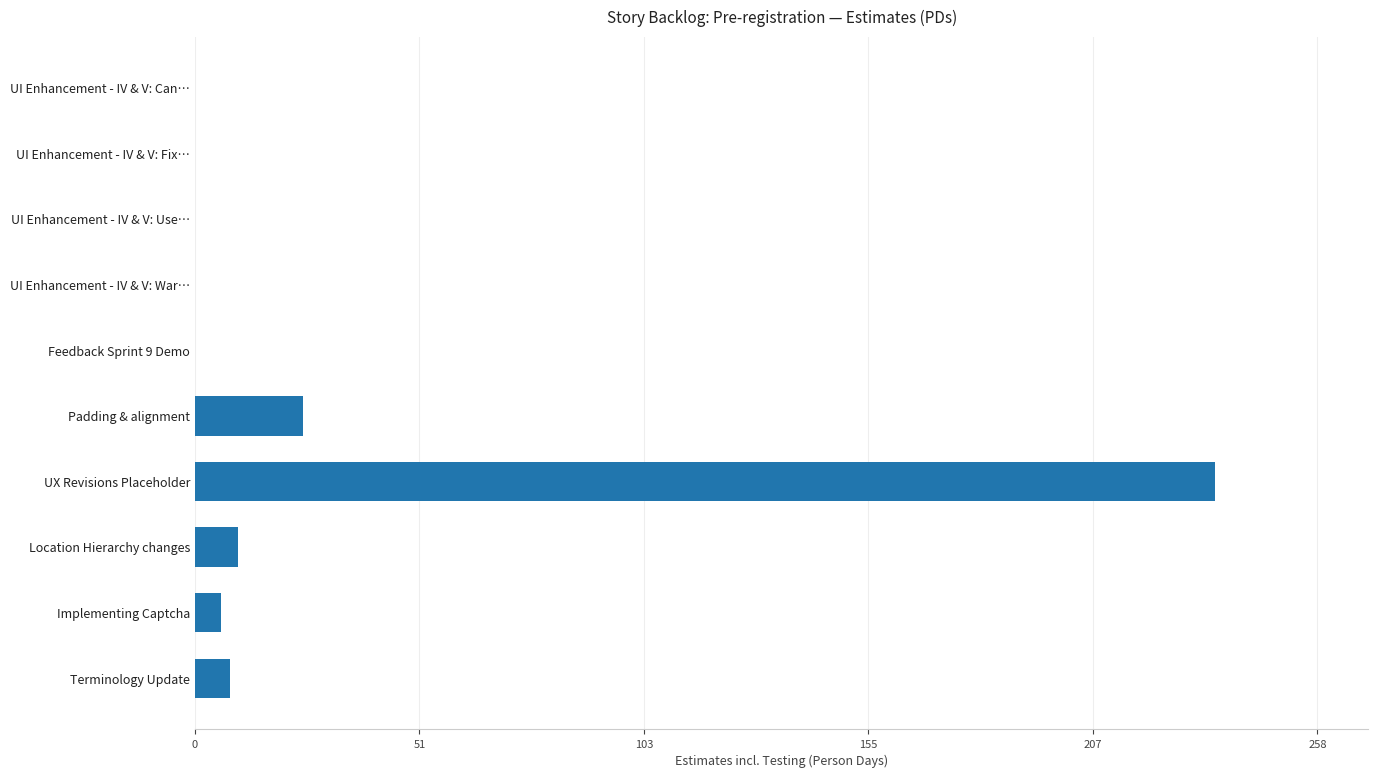

Which has a higher value, Terminology Update or UI Enhancement - IV & V: Use…?

Terminology Update